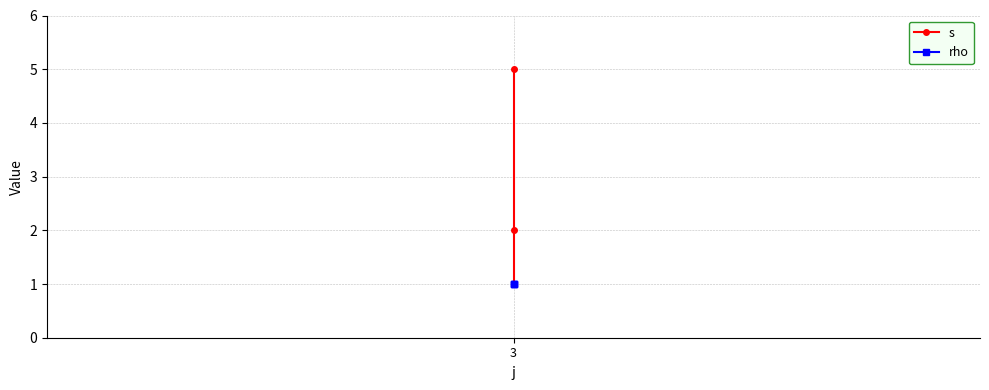

Is this an area chart (filled region under the line)?

No